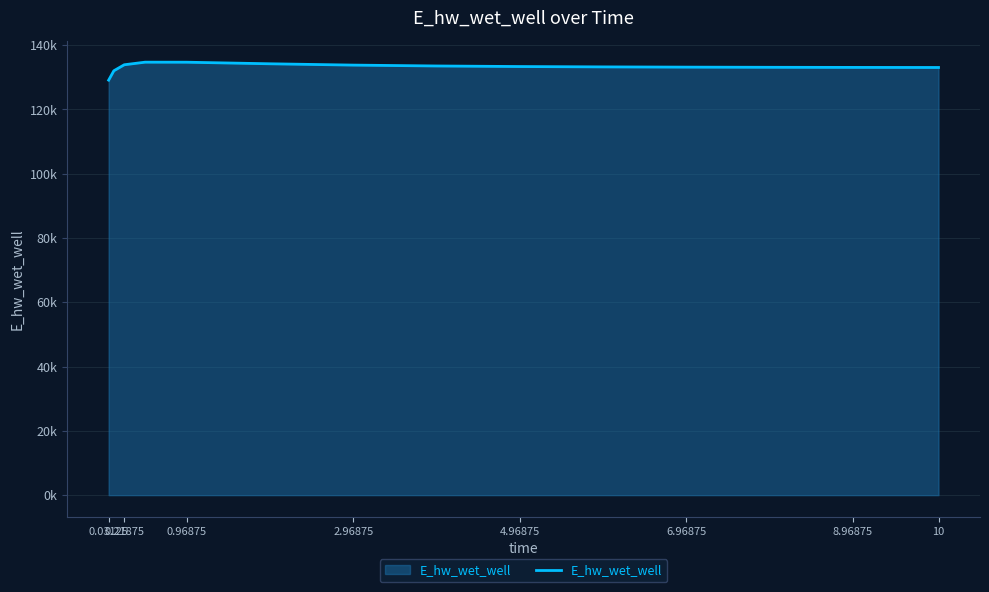

What is the difference between the maximum and second lowest values?

2674.8